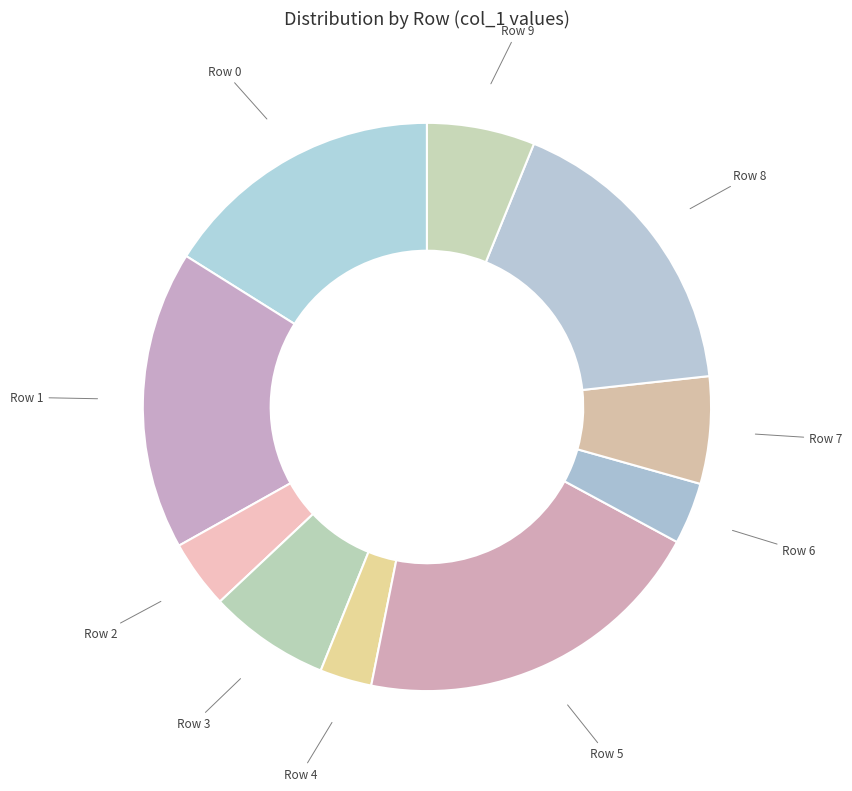

What is the largest slice in the pie chart?

Row 5